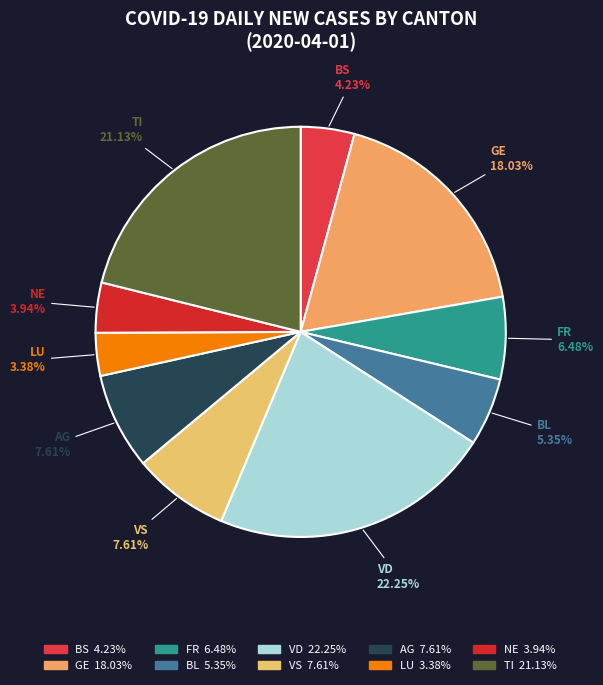

Is LU the majority of the pie?

No